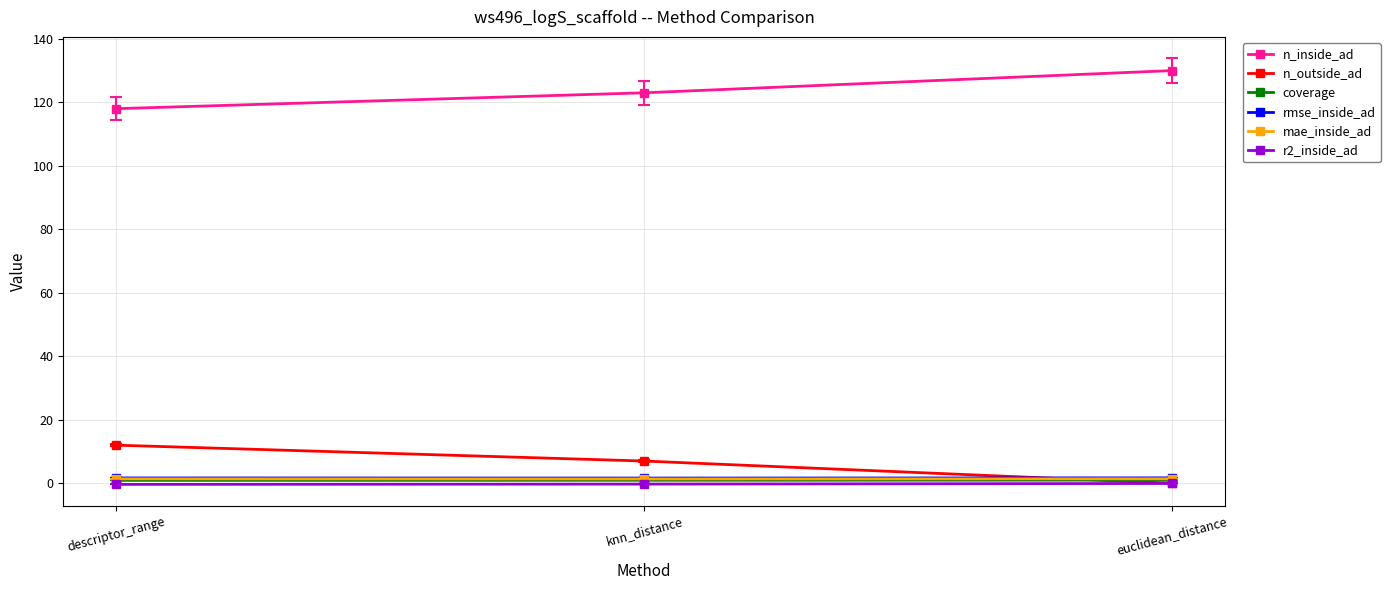

Which category has the lowest value in the n_inside_ad series?

descriptor_range